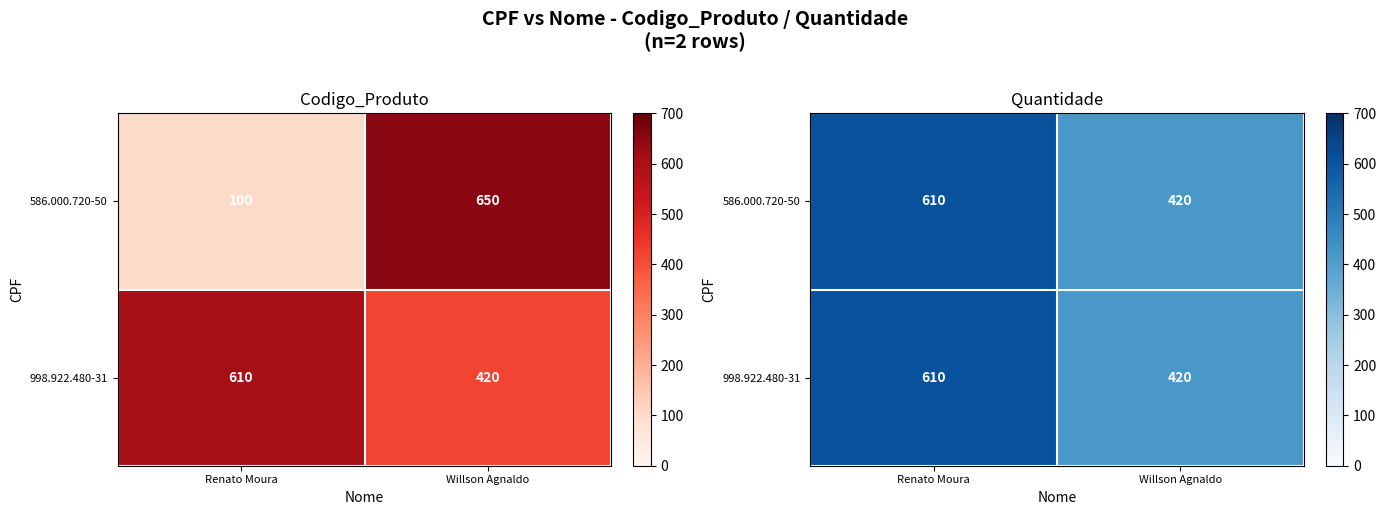

Which series has the largest range (max minus min)?

586.000.720-50